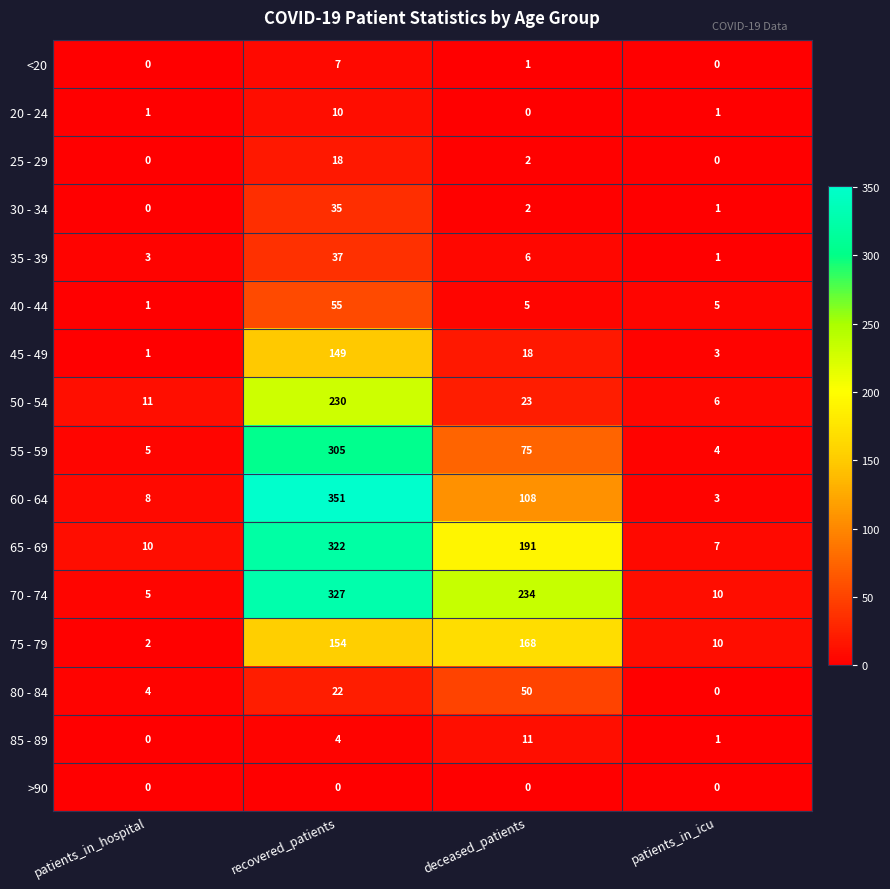

Which series changed the most between patients_in_hospital and recovered_patients?

60 - 64